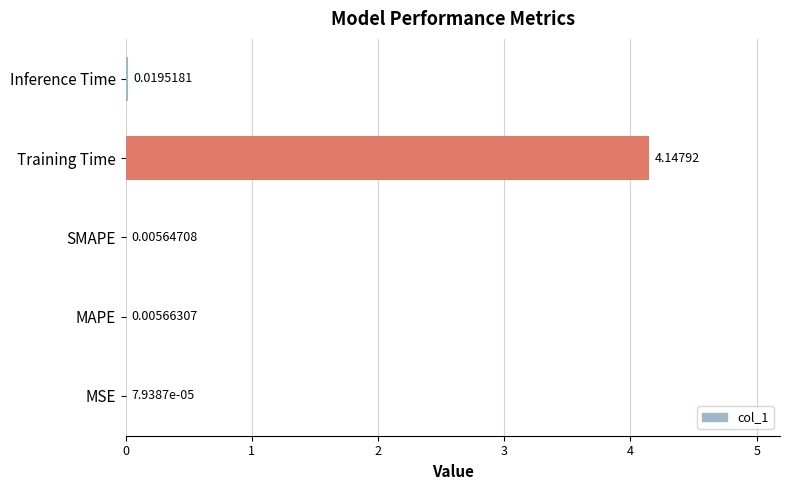

What is the sum of all values?

4.2